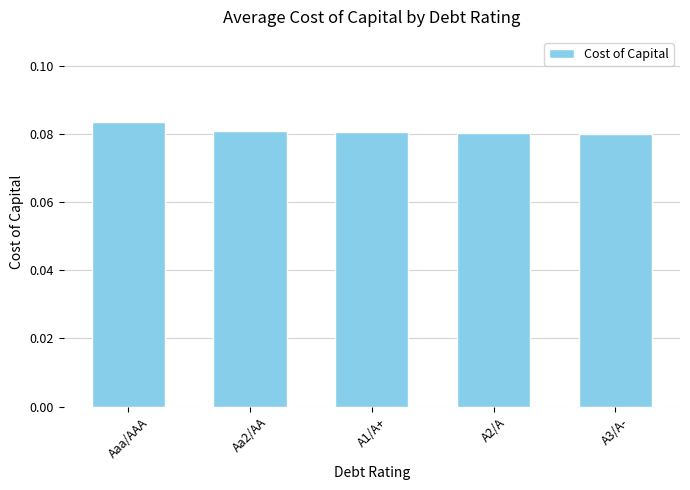

What is the label of the 5th bar from the left?

A3/A-